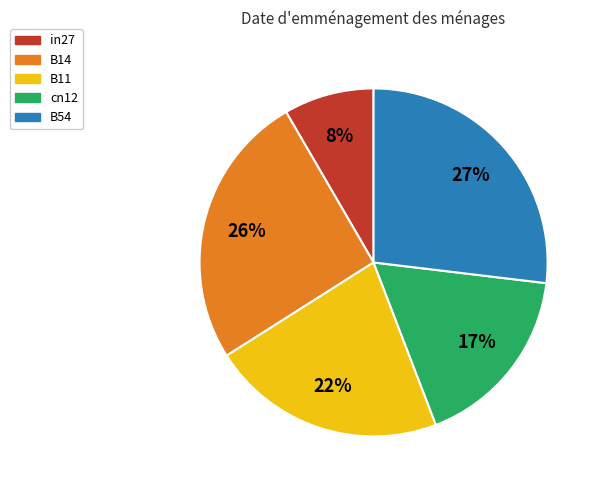

Which category has the biggest portion of the pie?

B54